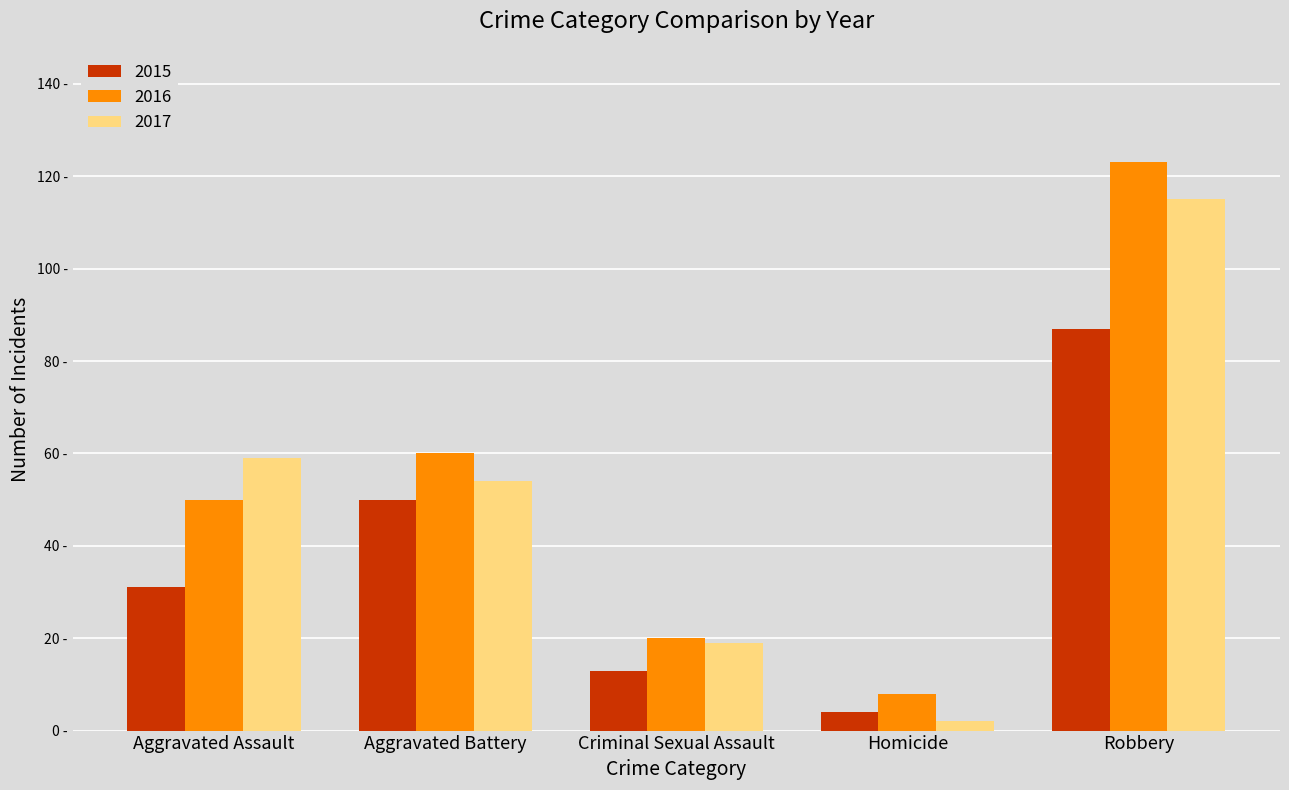

At which category is the sum across all series the highest?

Robbery